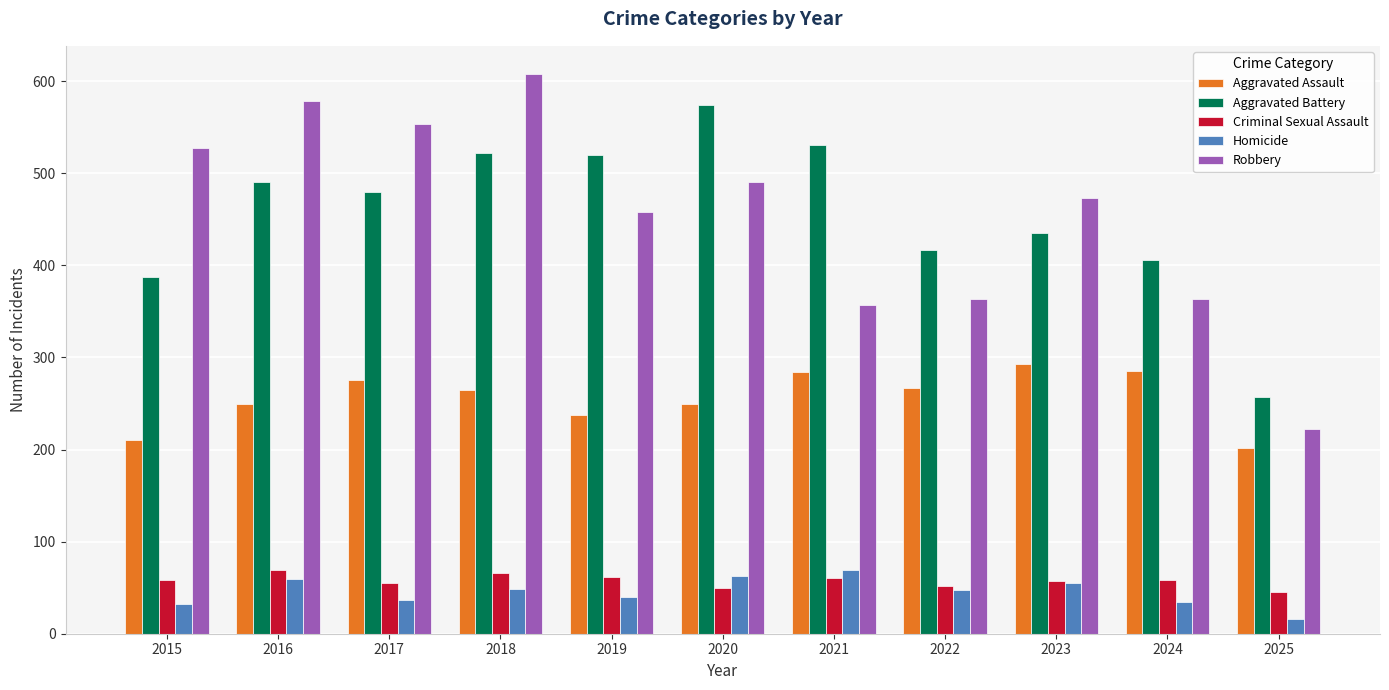

At which category does the chart reach its peak across all series?

2018